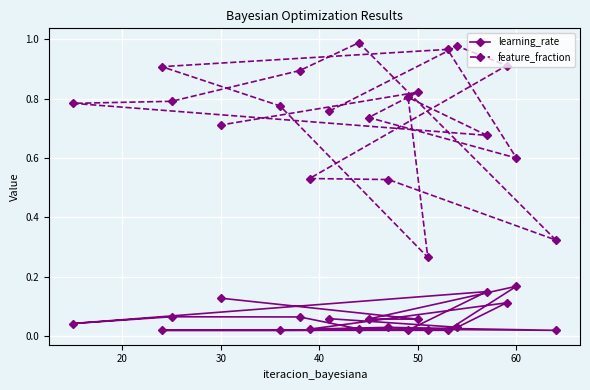

How many series are shown in this chart?

2